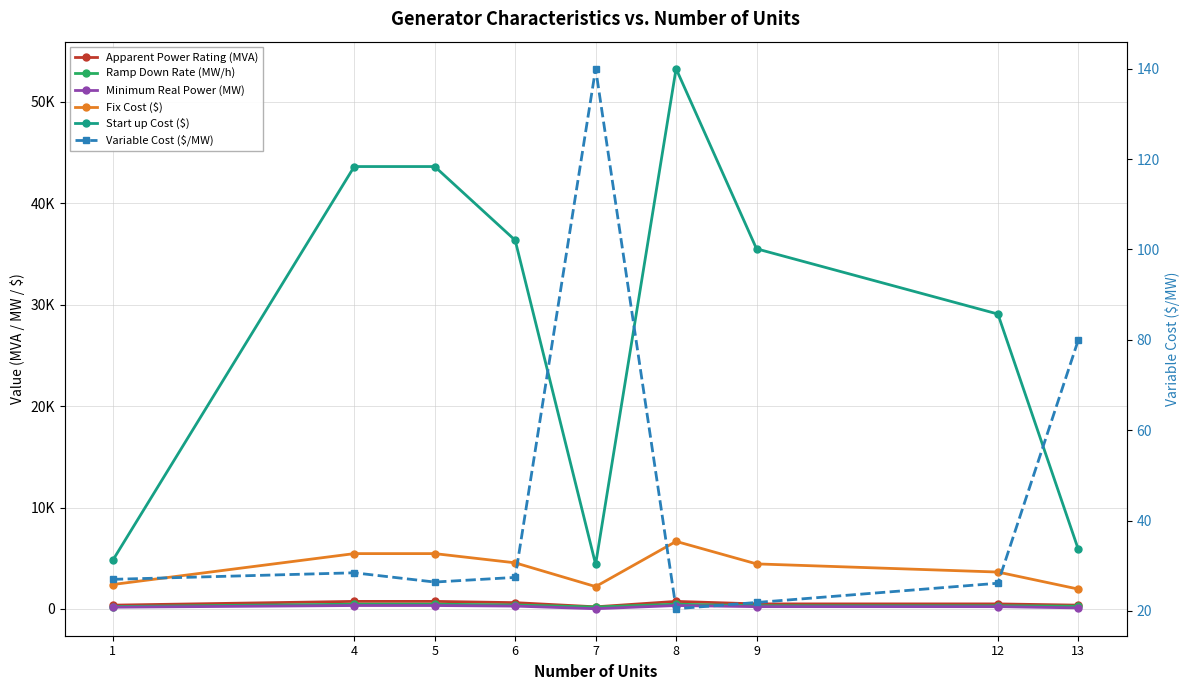

Which series has the largest range (max minus min)?

Start up Cost ($)